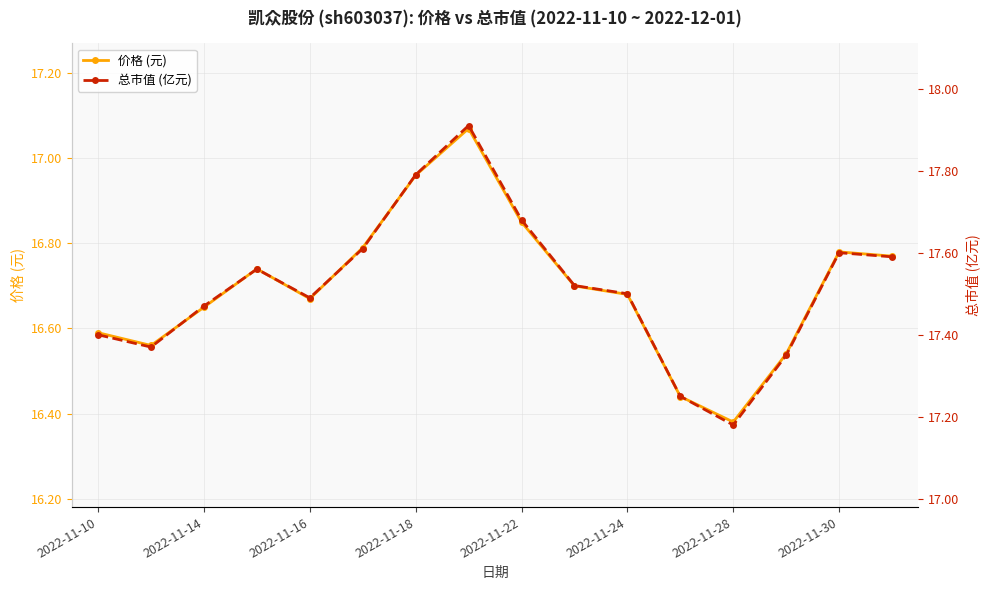

How many lines are shown in the chart?

2